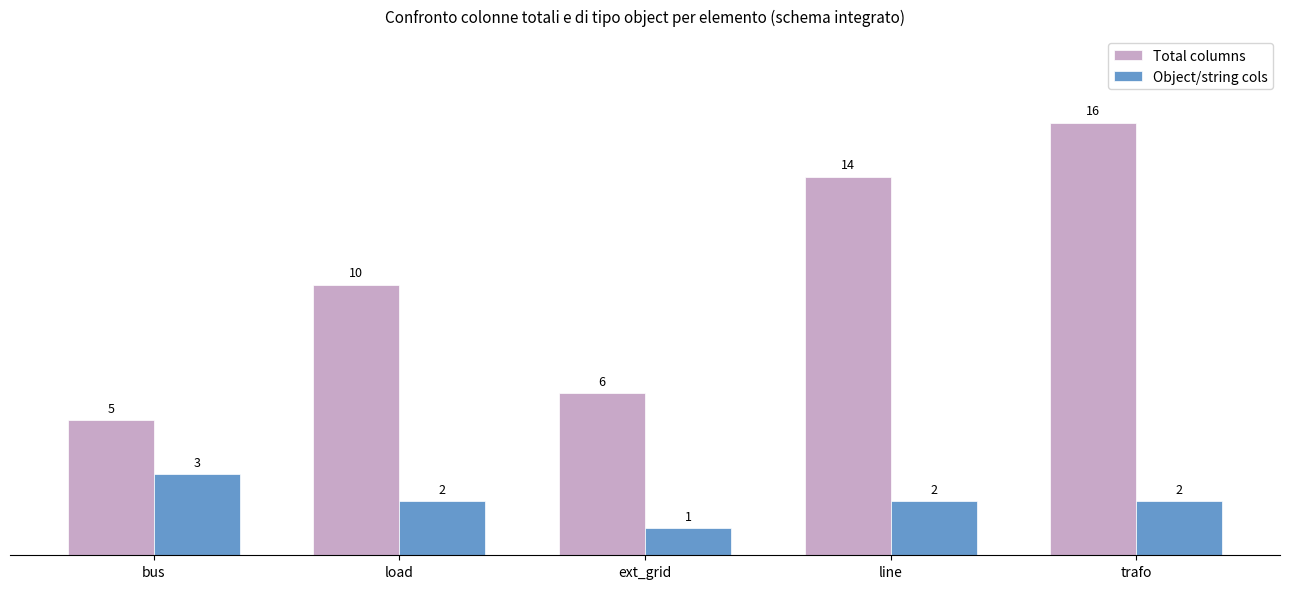

Rank the series by their maximum value, from lowest to highest.

Object/string cols, Total columns